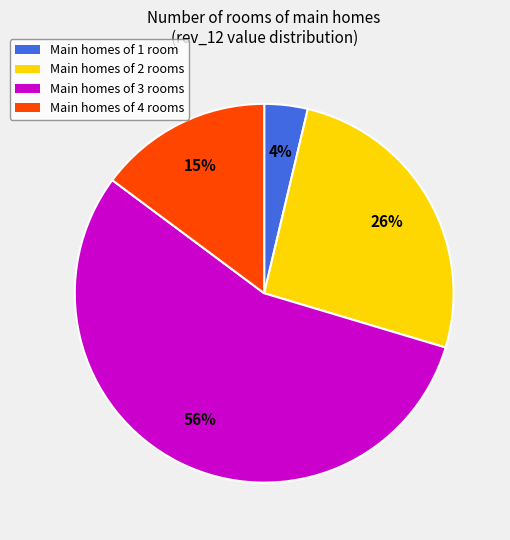

Count the number of slices in the pie.

4